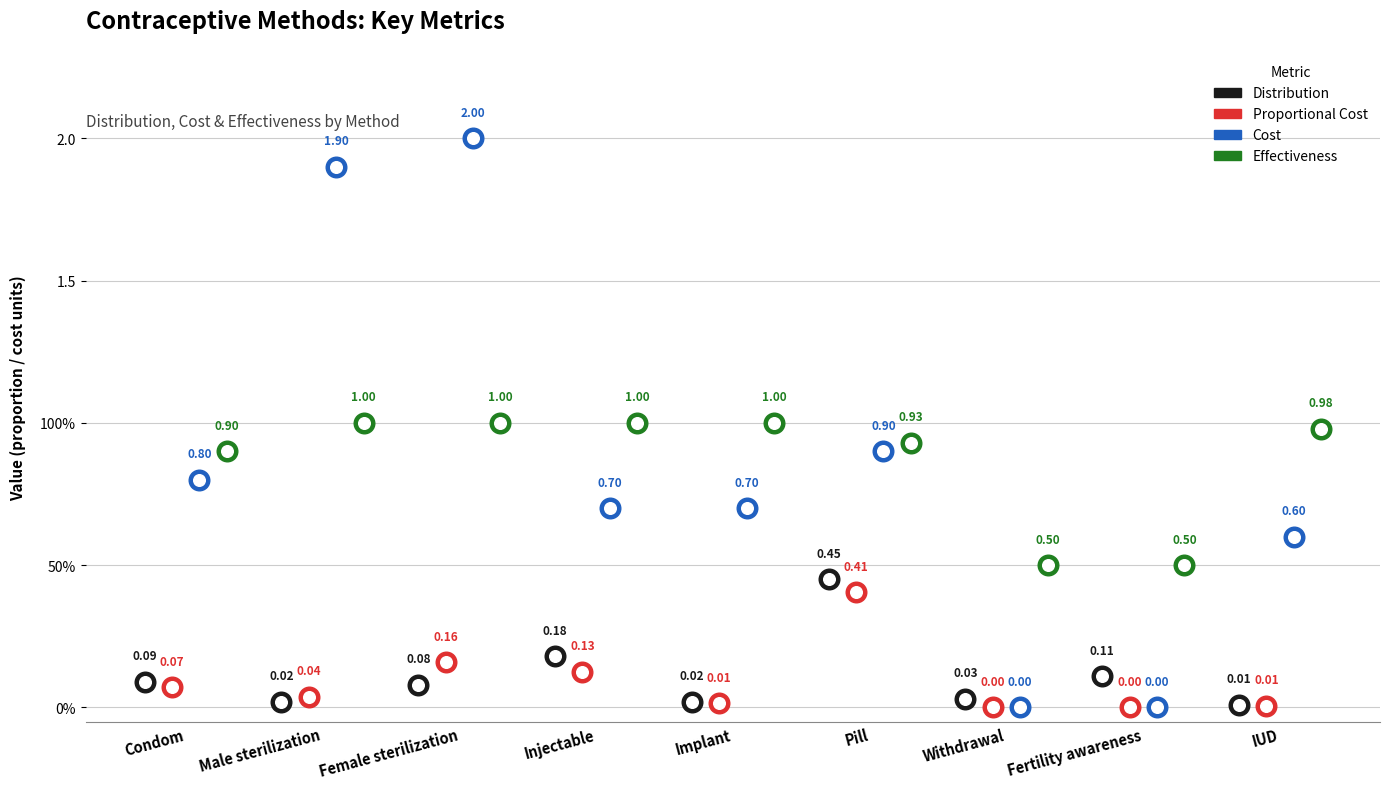

What is the total value across all series at Female sterilization?

3.2